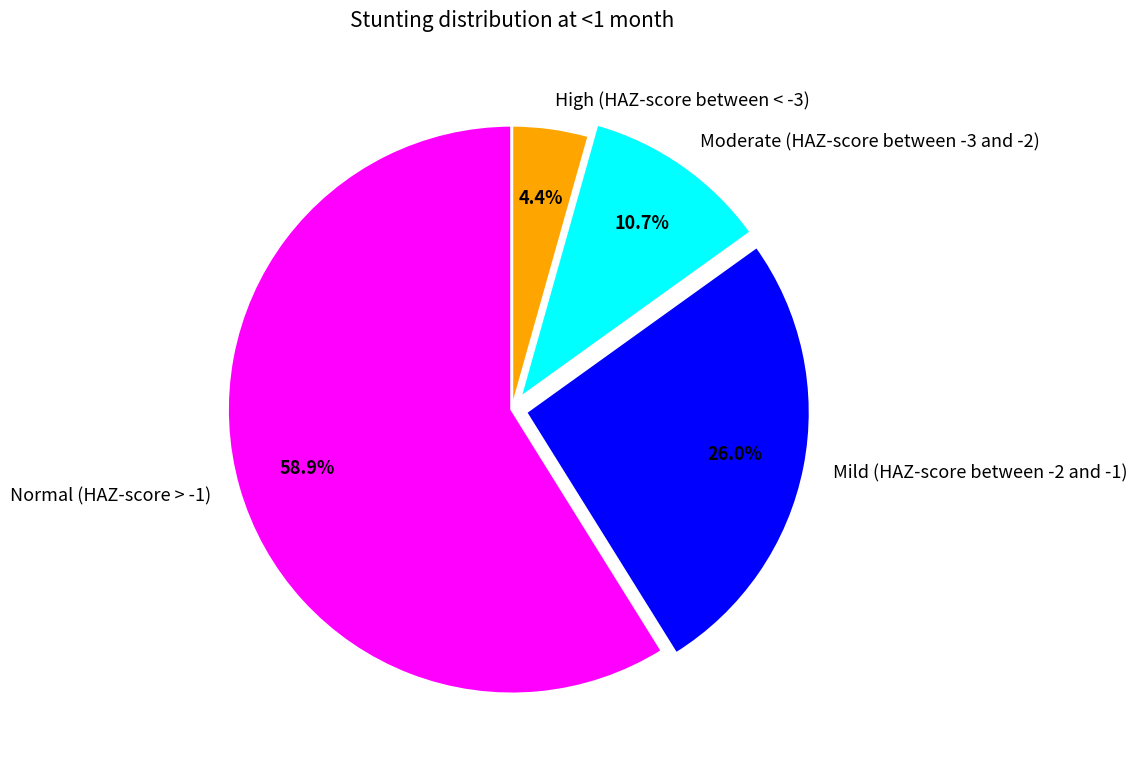

What is the smallest slice in the pie chart?

High (HAZ-score between < -3)